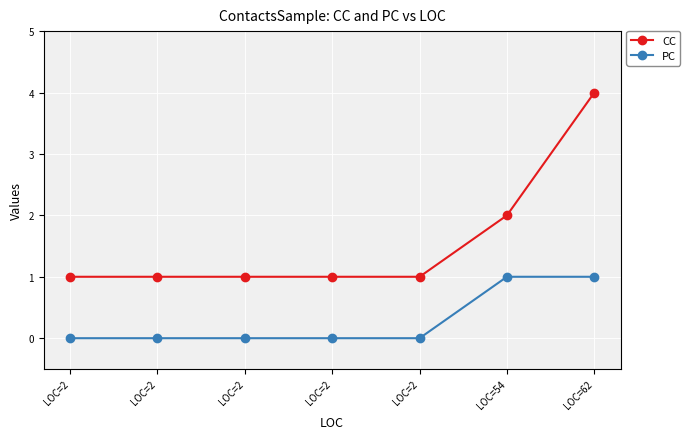

What are all the series names shown in the legend?

CC, PC